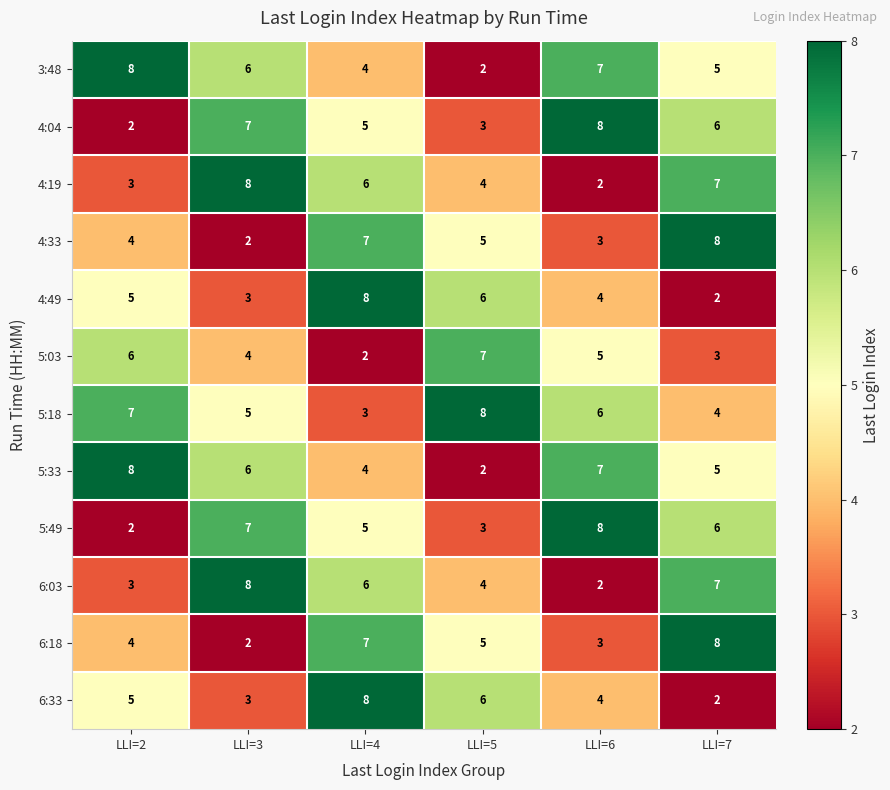

What is the greatest value displayed?

8